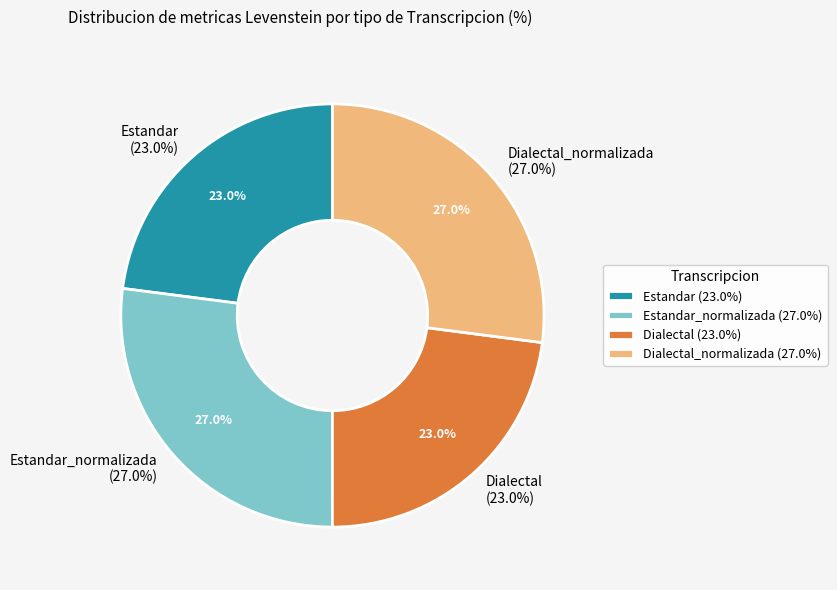

What is the largest slice in the pie chart?

Dialectal_normalizada